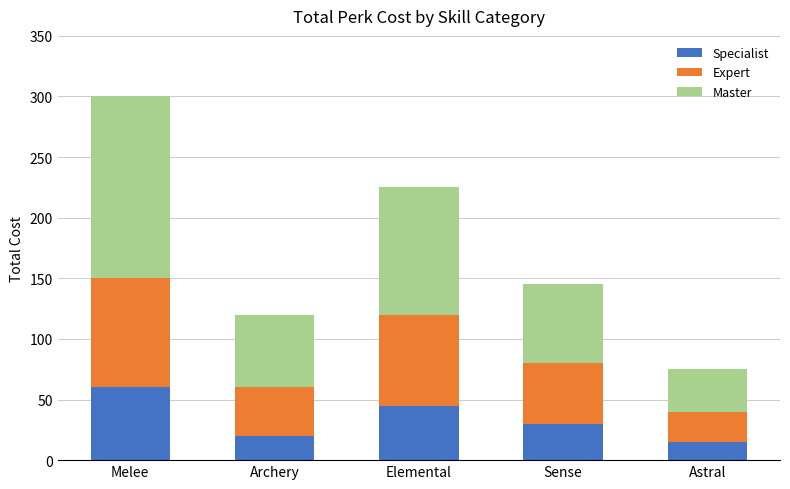

Which category has the highest value in the Specialist series?

Melee